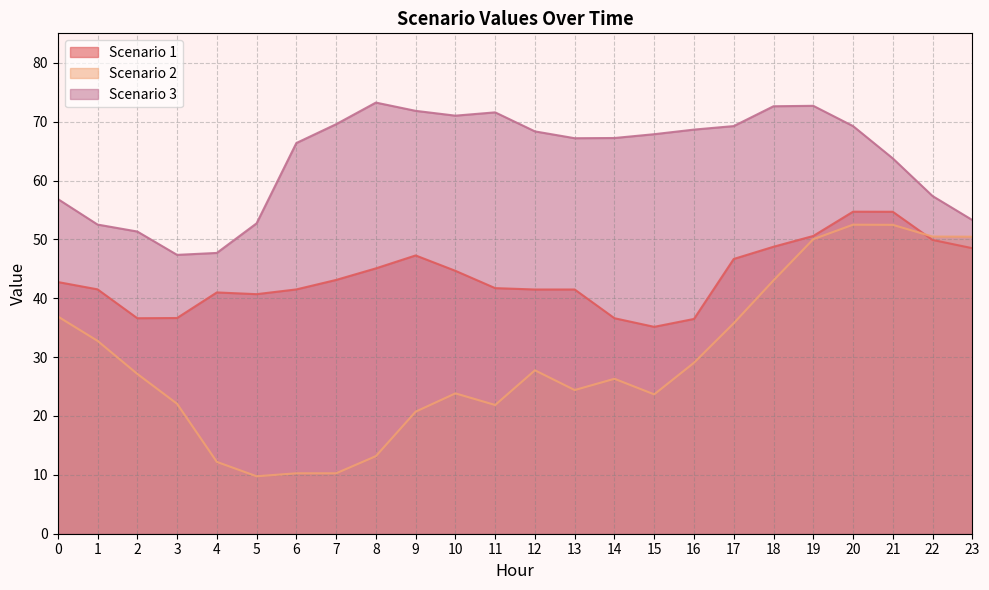

What is the total value across all series at 22?

157.7